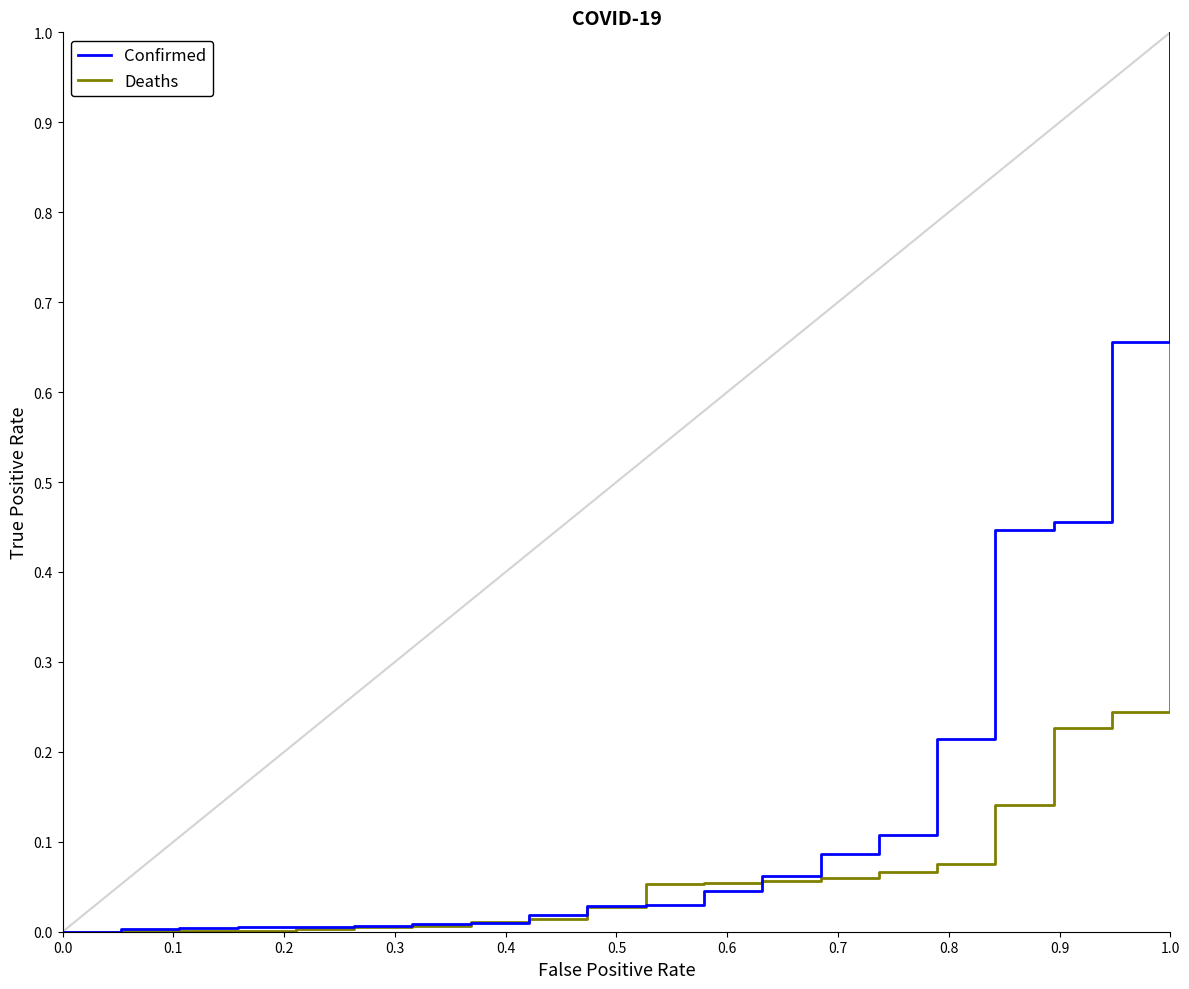

Rank the series by their average value, from lowest to highest.

Deaths, Confirmed